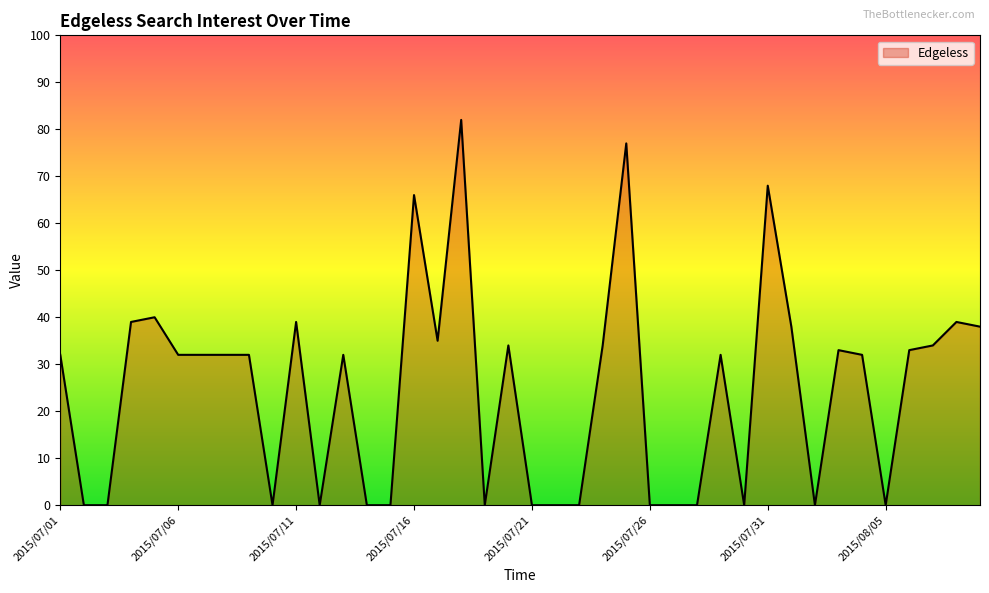

How many lines are shown in the chart?

1